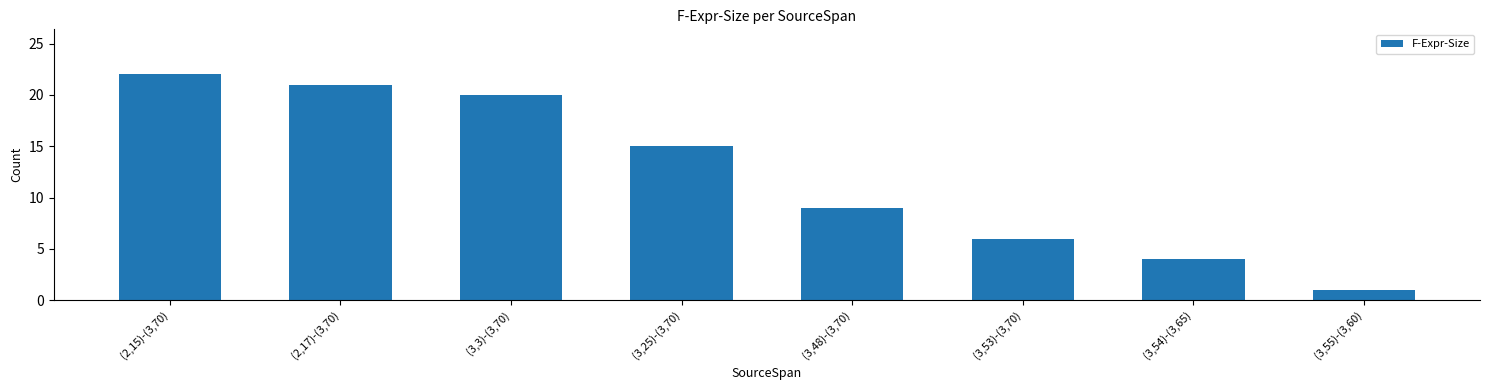

Reading left to right, transcribe all the data shown in this chart.

(2,15)-(3,70)=22	(2,17)-(3,70)=21	(3,3)-(3,70)=20	(3,25)-(3,70)=15	(3,48)-(3,70)=9	(3,53)-(3,70)=6	(3,54)-(3,65)=4	(3,55)-(3,60)=1